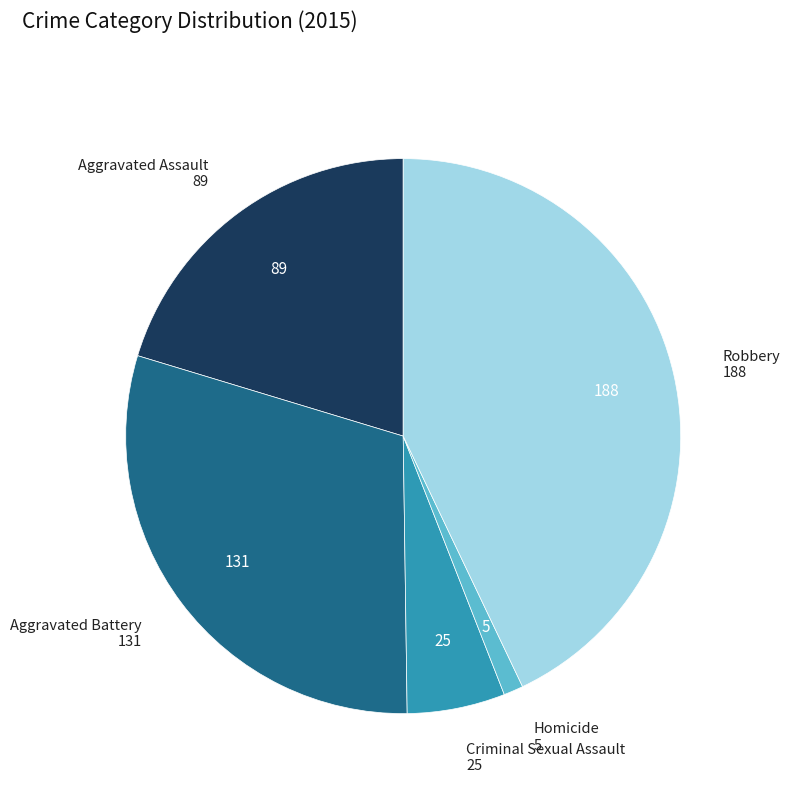

How many segments does this pie chart have?

5